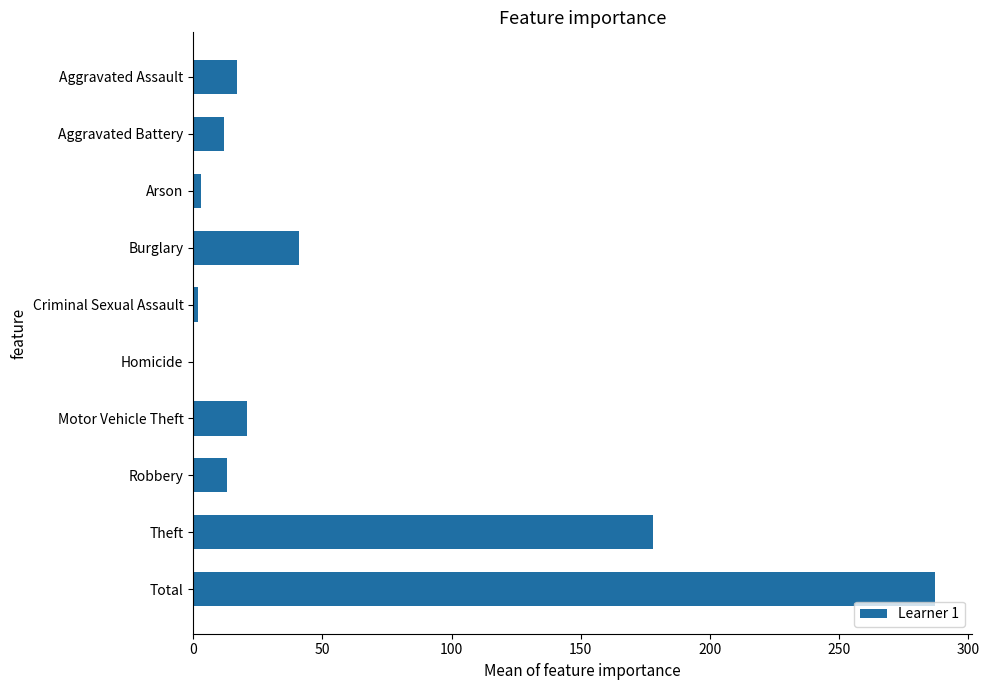

Which has a higher value, Homicide or Burglary?

Burglary